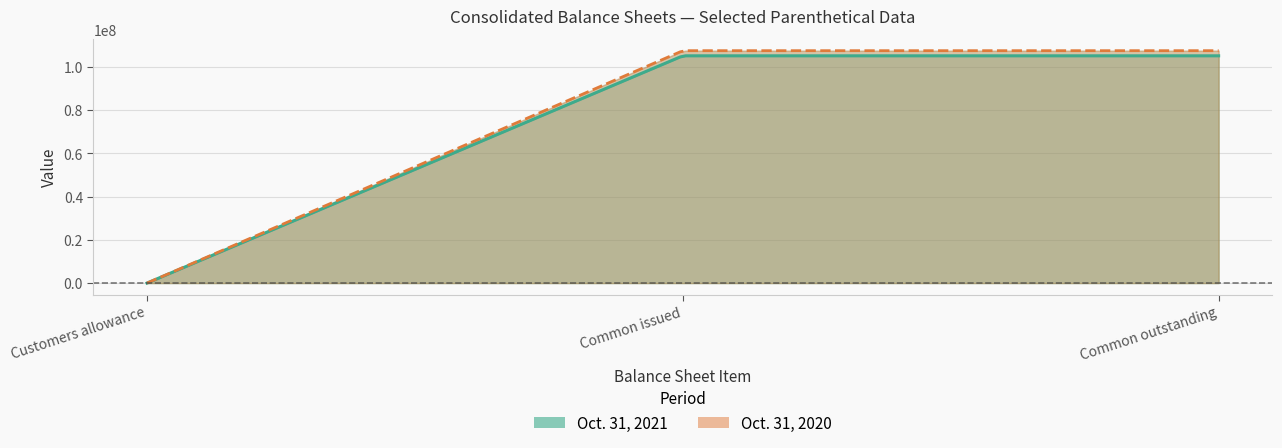

List the series in order of their overall mean, lowest first.

Oct. 31, 2021, Oct. 31, 2020